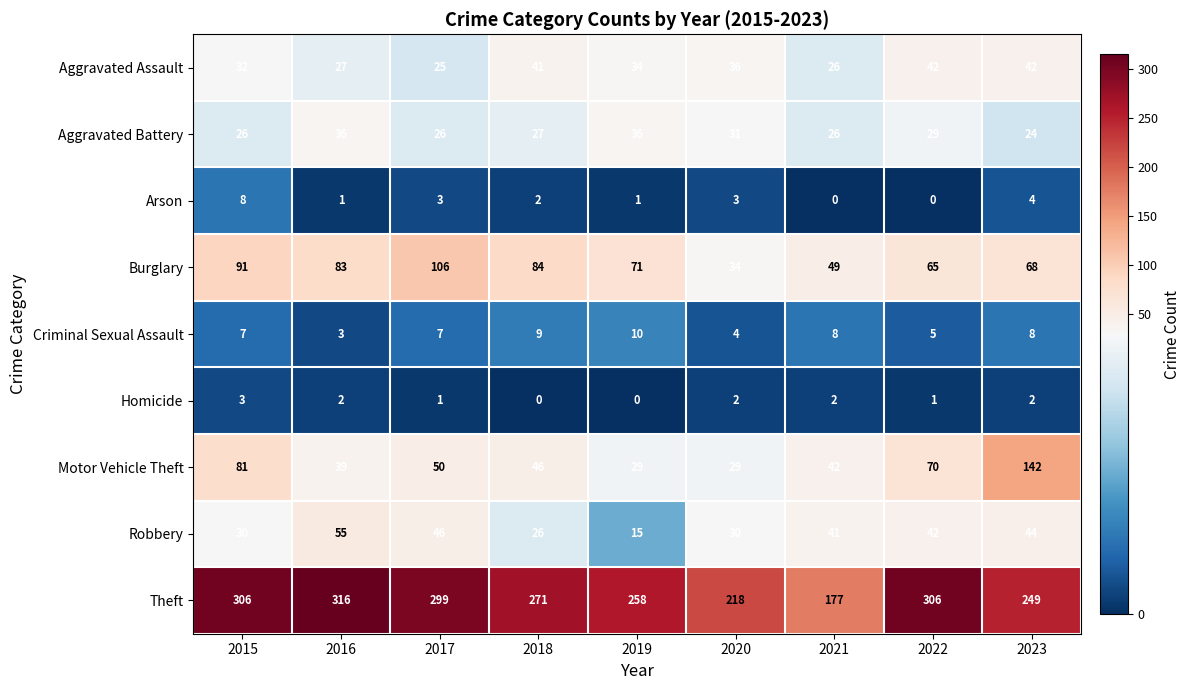

At which category is the sum across all series the highest?

2015